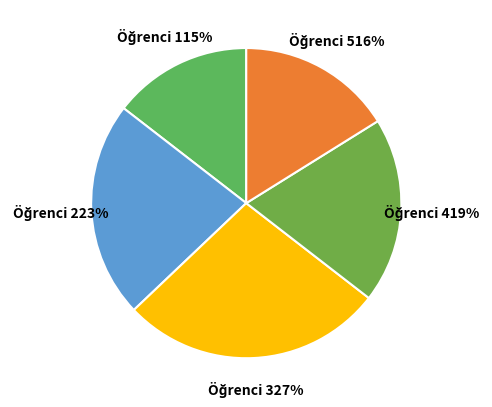

Count the number of slices in the pie.

5